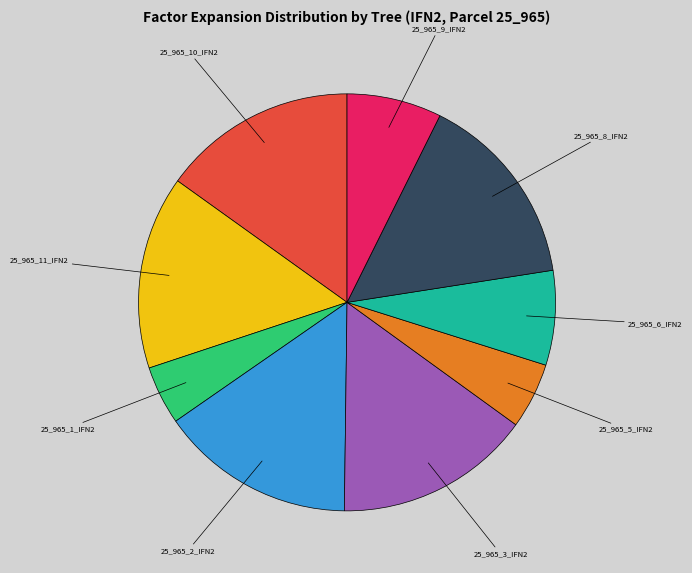

Is there a majority slice in this chart?

No